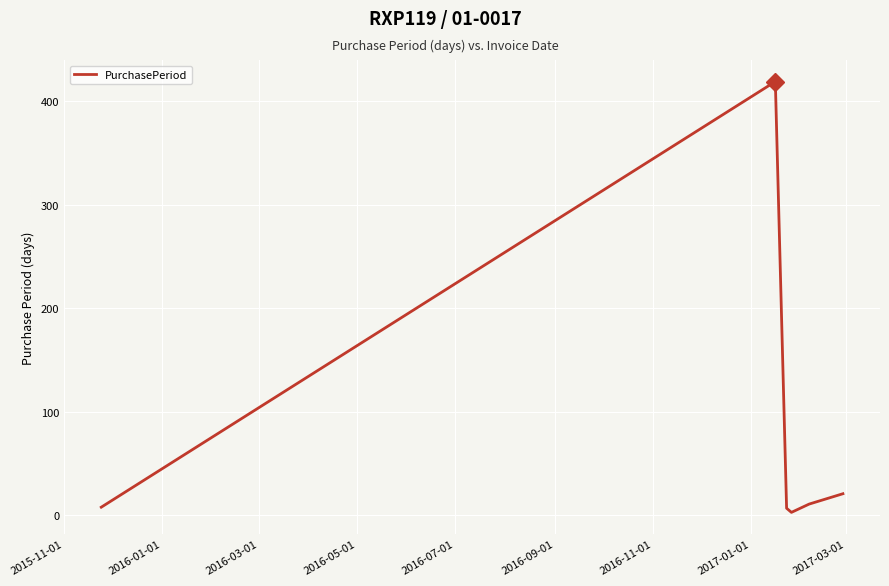

What is the greatest value displayed?

419